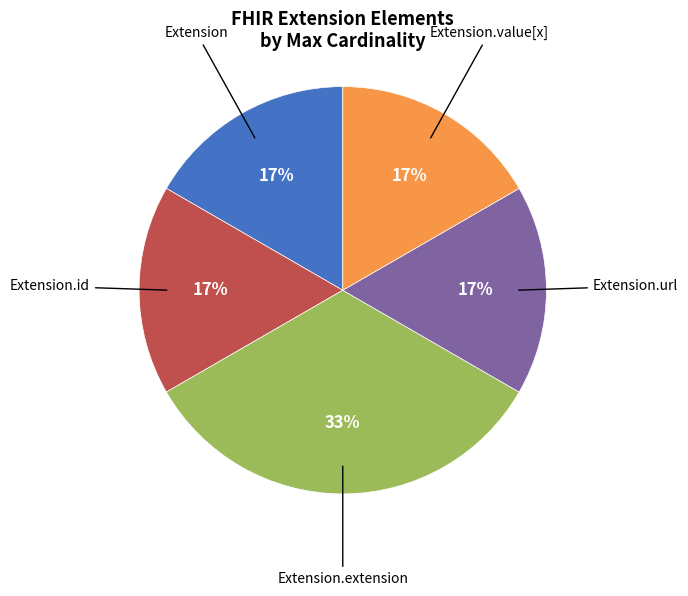

To the nearest percent, what is the average slice percentage?

20%